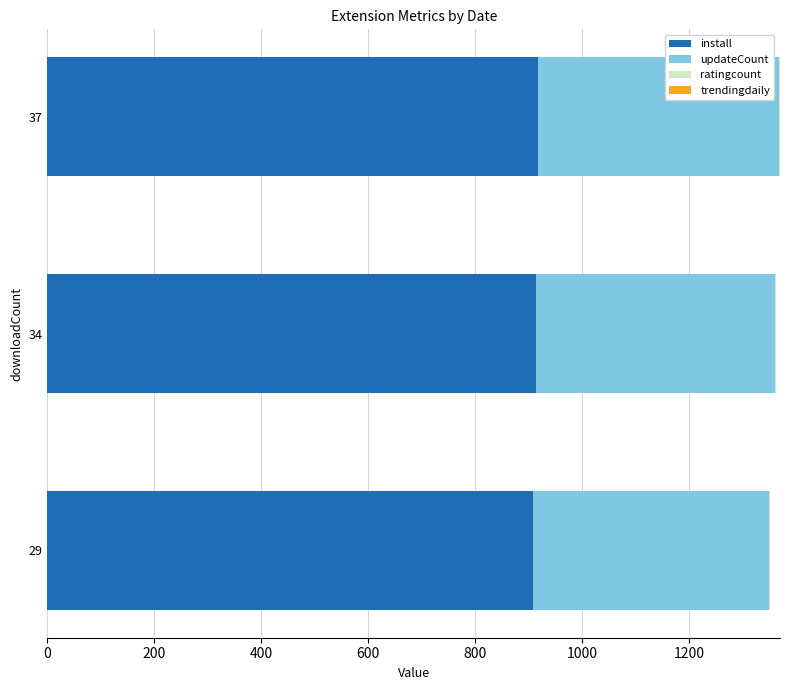

True or false: install has a value of 1349.9 at 37.

False